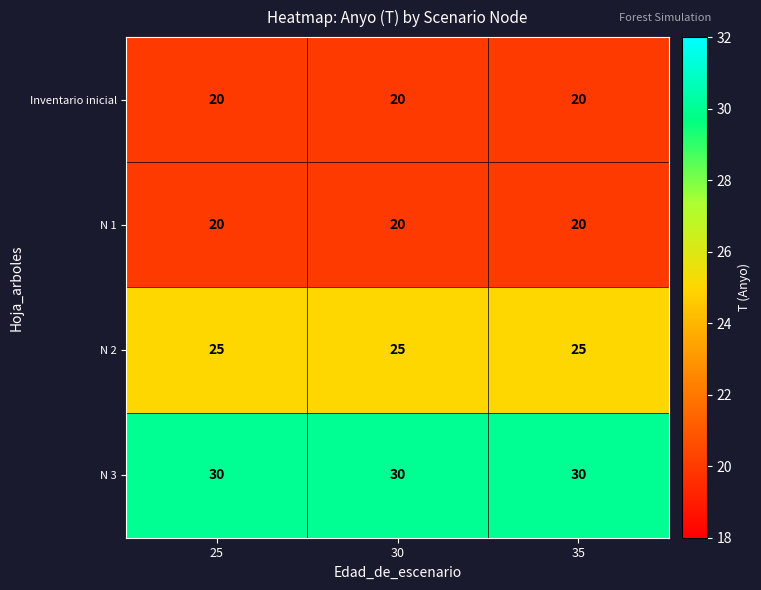

What is the difference between the highest and lowest values at 25?

10